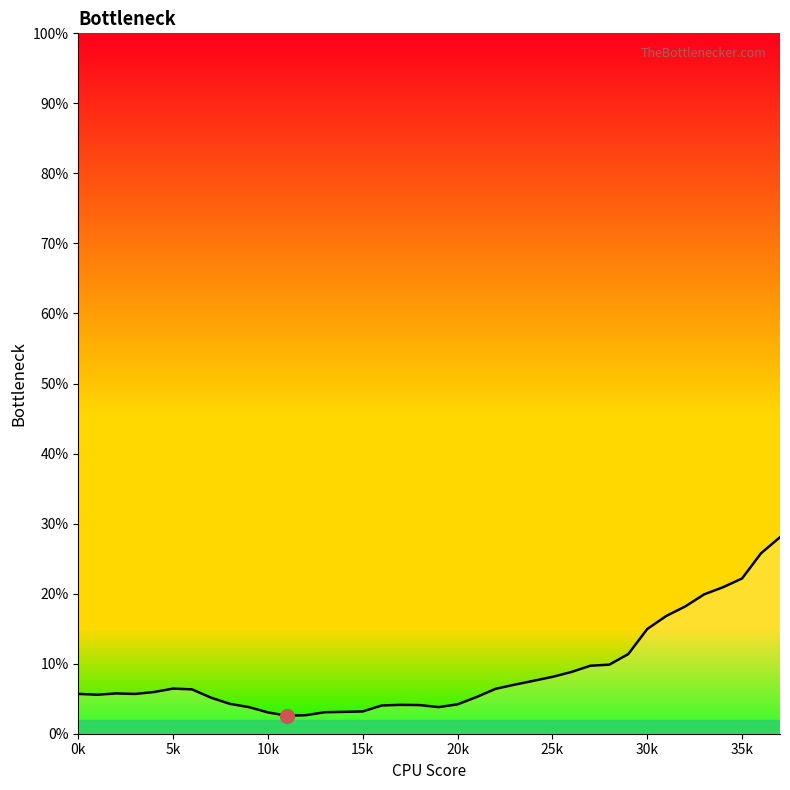

Does the chart have visible grid lines?

No